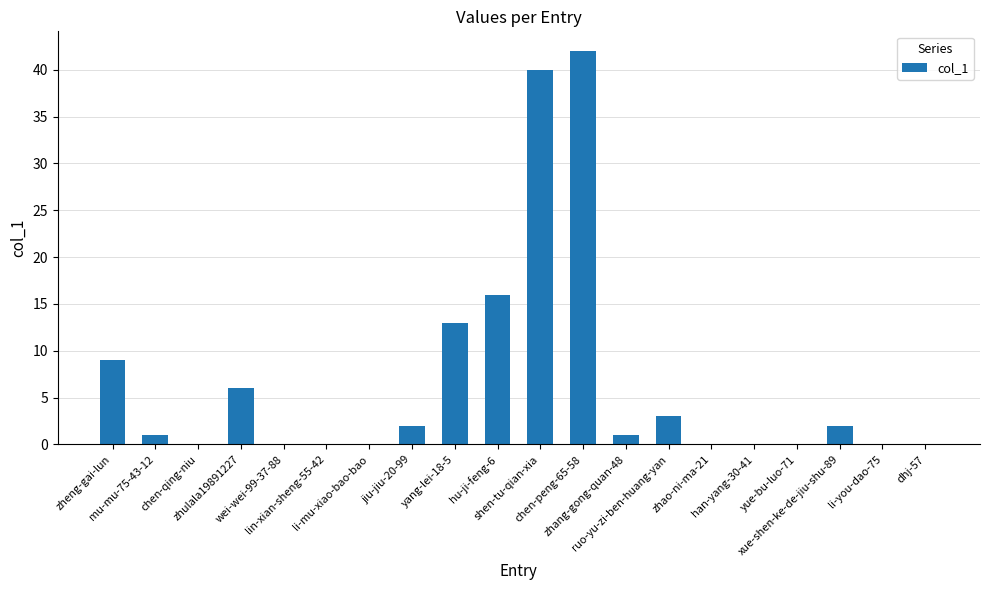

What is the maximum value shown in the chart?

42